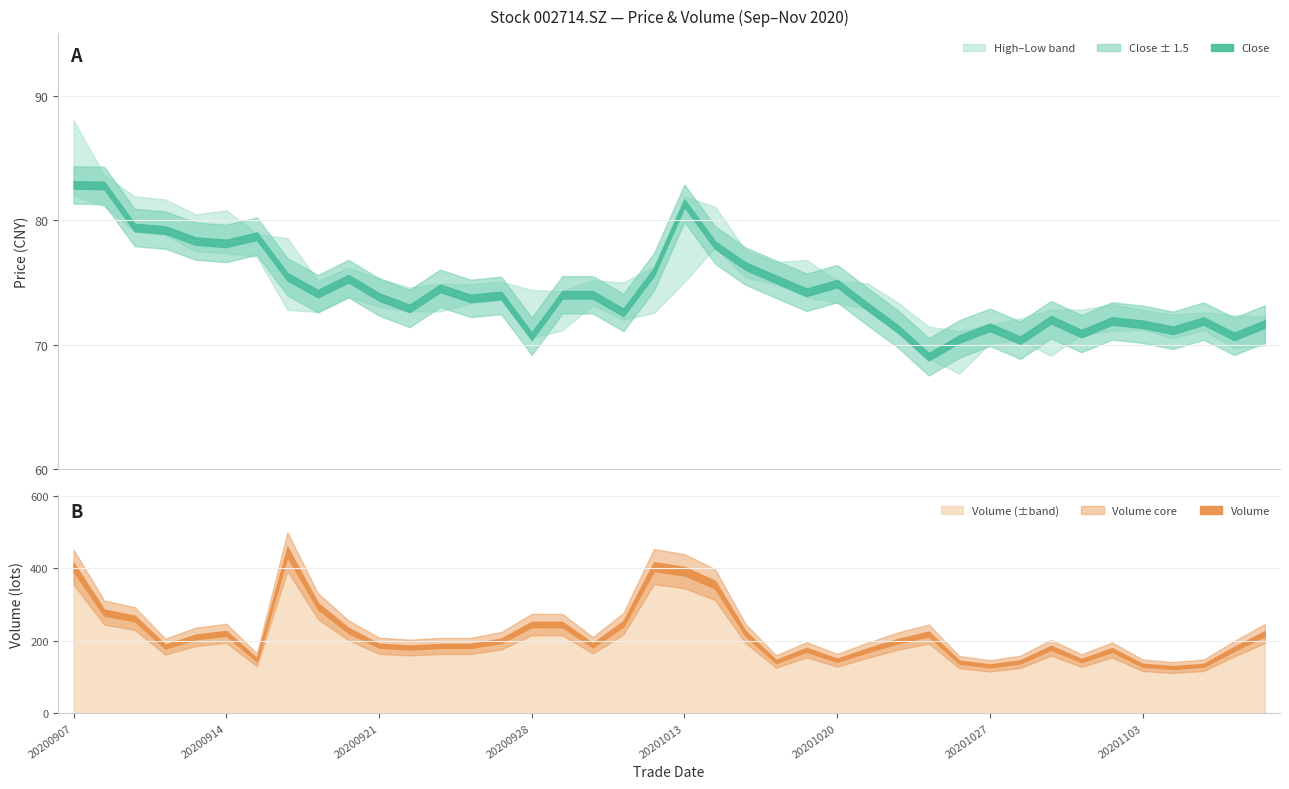

Which series changed the most between 20200910 and 20200921?

high